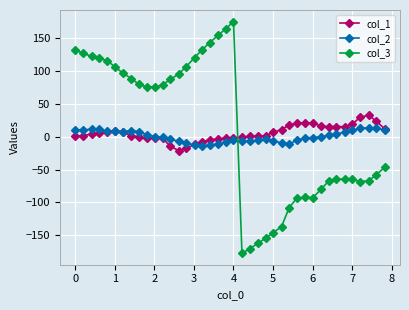

Which series ends up on top after the final intersection of col_2 and col_3?

col_2